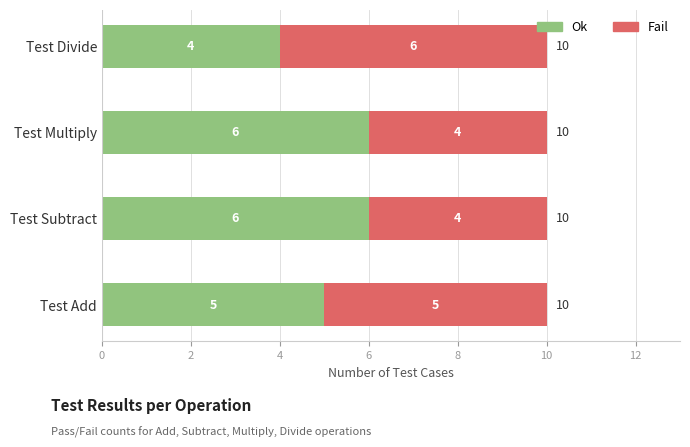

What is the highest value of the Ok series?

6